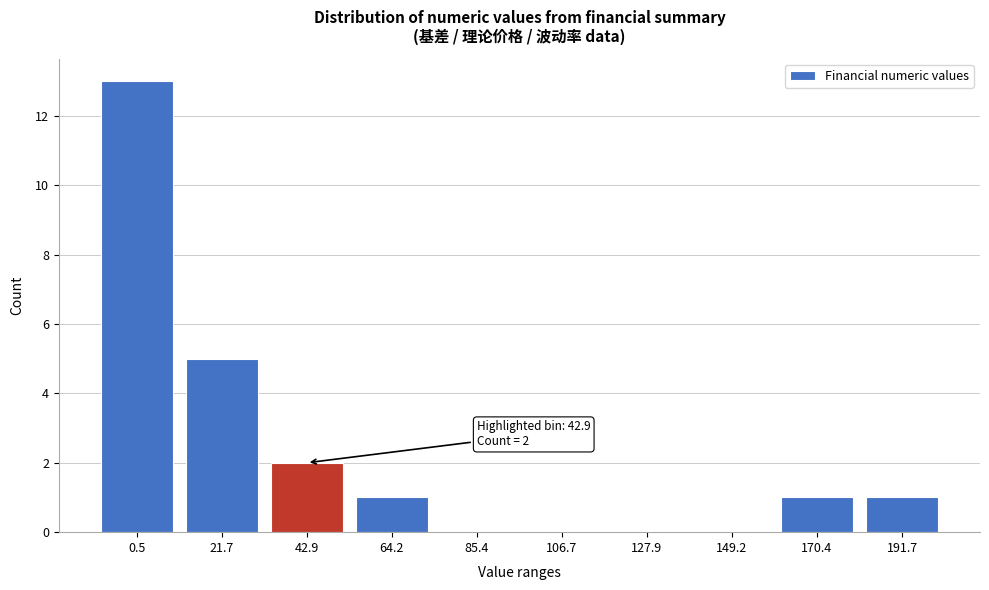

Which has a higher value, 85.4 or 64.2?

64.2